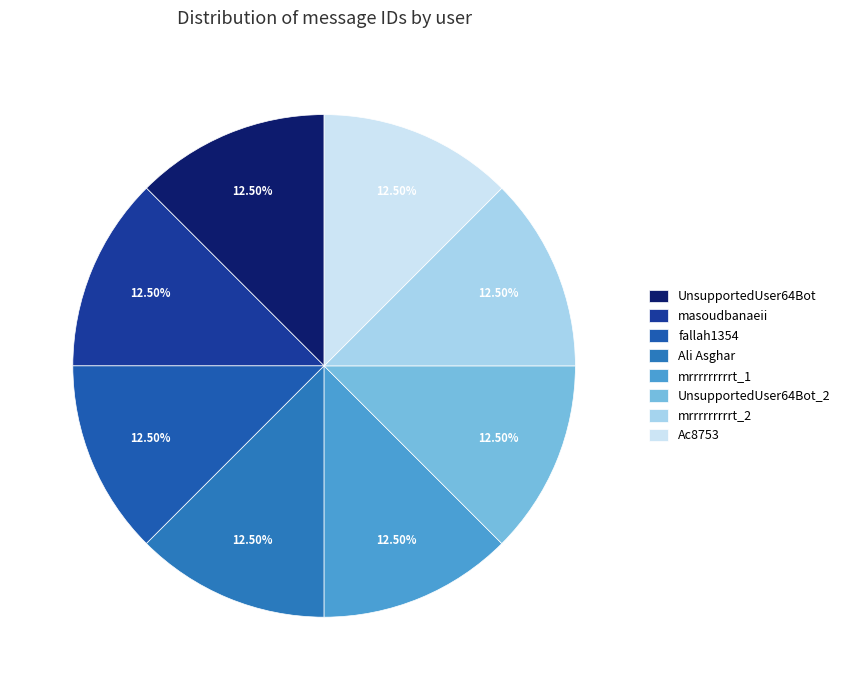

How many segments does this pie chart have?

8